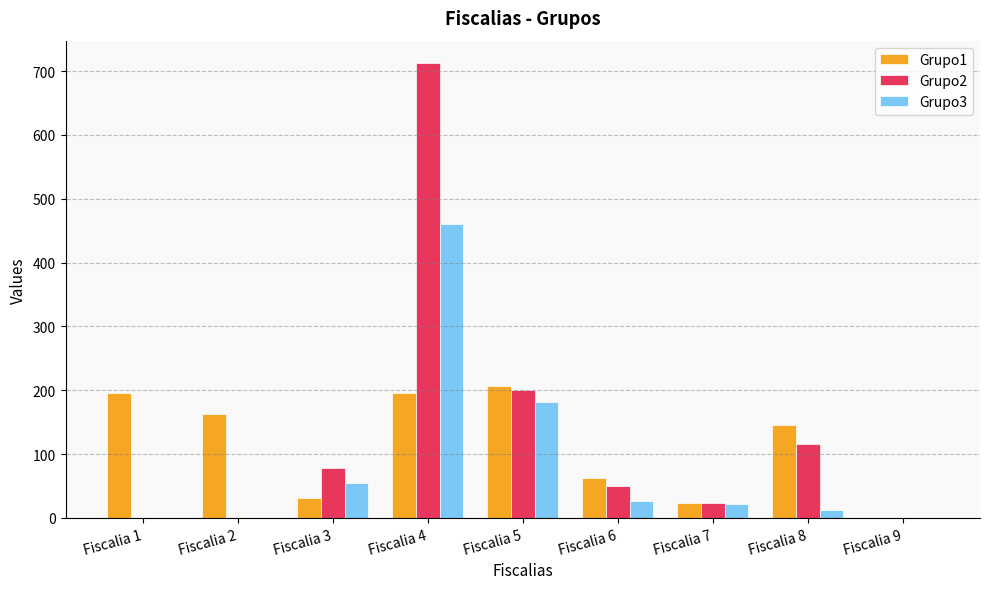

Are the bars grouped side by side (vs. stacked)?

Yes